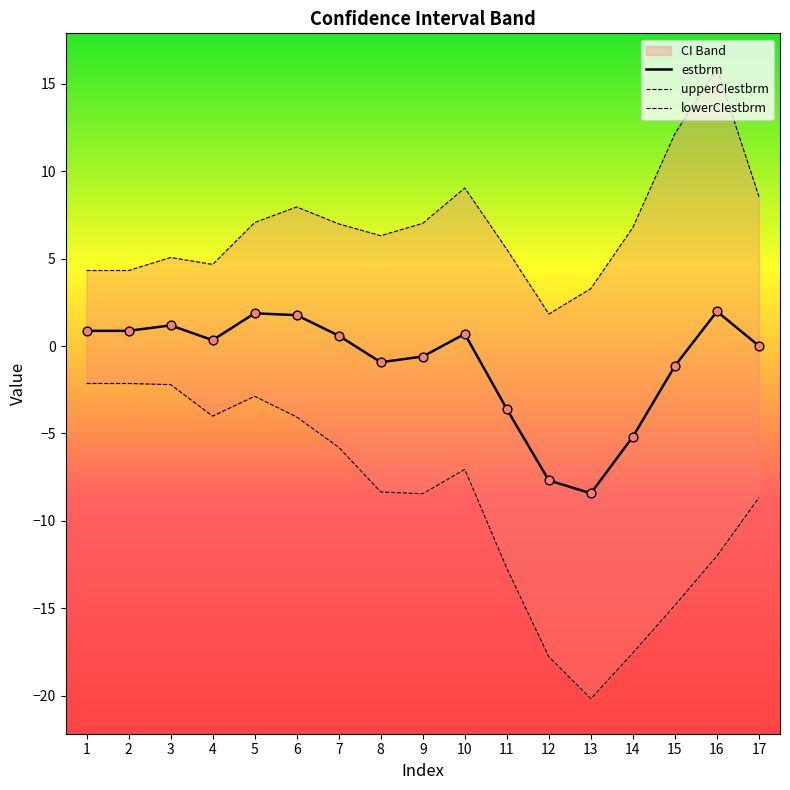

What is the total value across all series at 2?

3.0